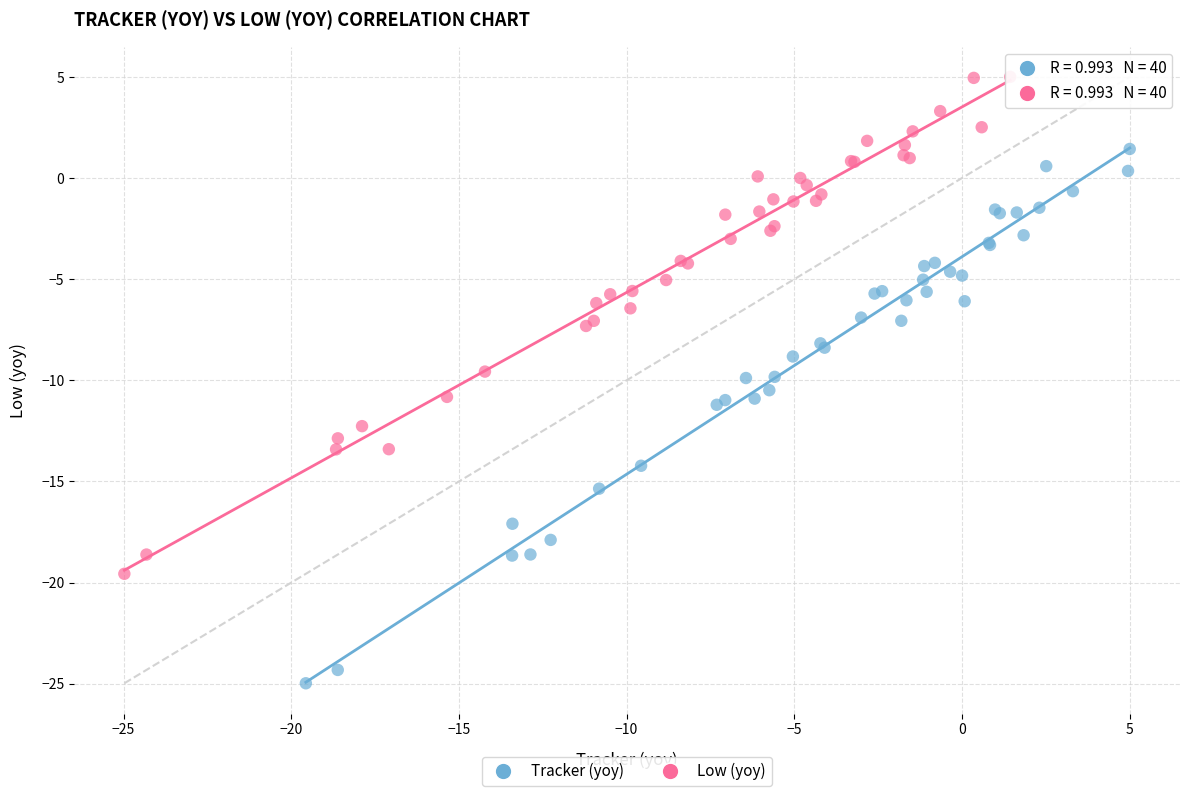

Which series reaches the maximum Y coordinate?

Low (yoy)